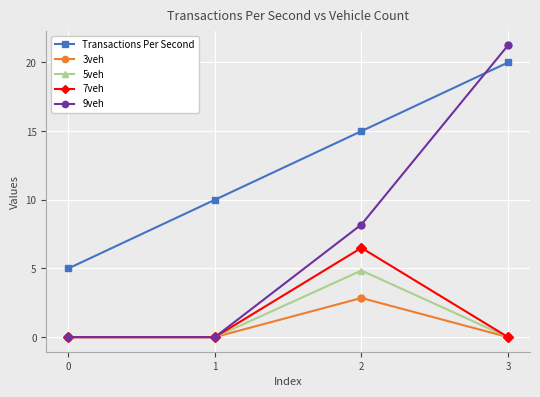

What is the sum of all Transactions Per Second values?

50.0